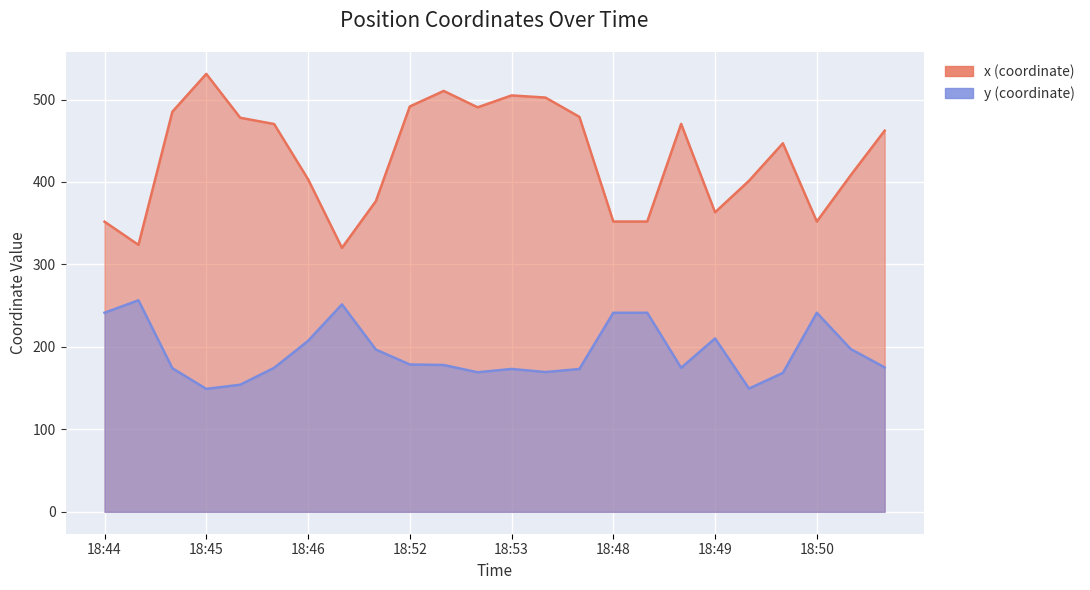

Between 2021-04-08 18:48:00 and 2021-04-08 18:48:20, which series saw the biggest shift?

y